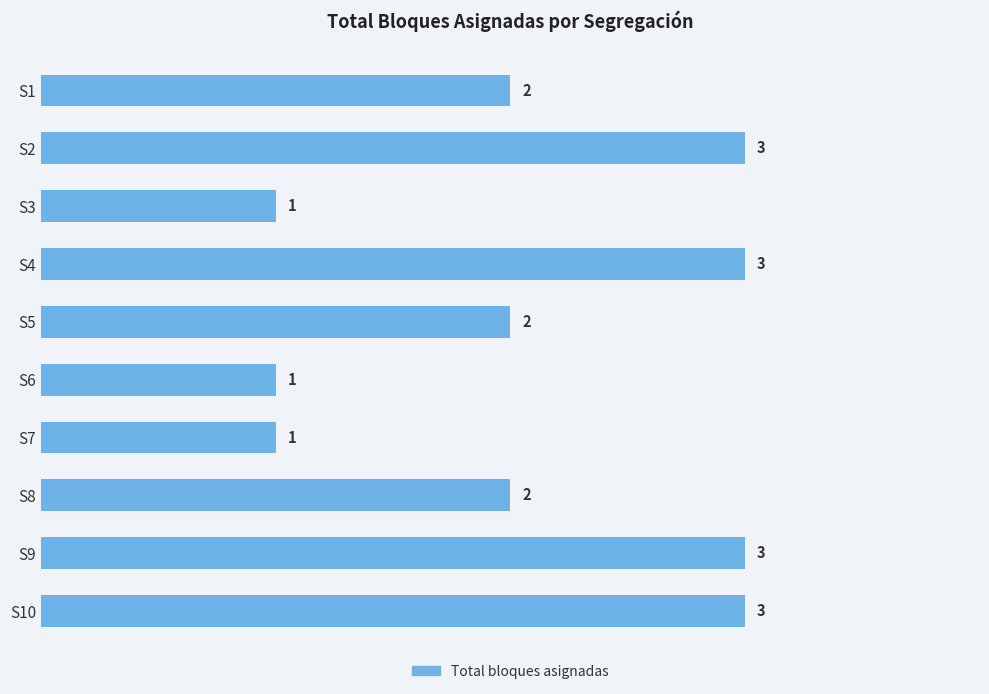

Count the values in the range 1 to 3.

10